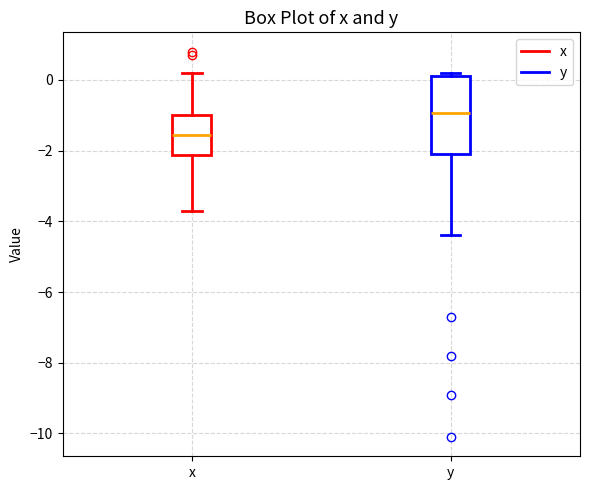

Comparing the boxes themselves (not the whiskers), which one is the tallest?

y